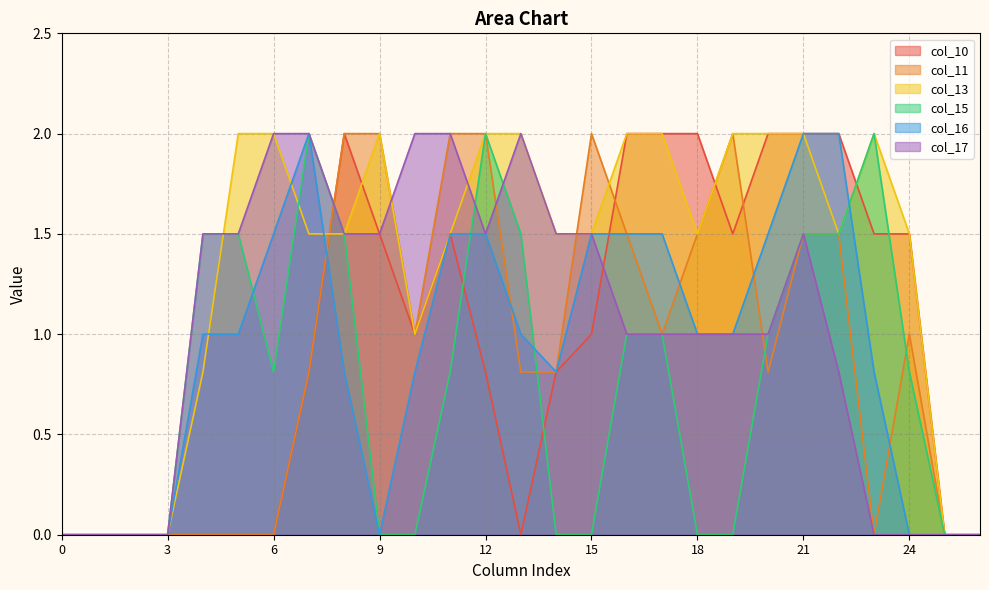

Reading right to left, transcribe all the data shown in this chart.

col_10: 26=0.0	25=0.0	24=1.5	23=1.5	22=2.0	21=2.0	20=2.0	19=1.5	18=2.0	17=2.0	16=2.0	15=1.0	14=0.8	13=0.0	12=0.8	11=1.5	10=1.0	9=1.5	8=2.0	7=0.8	6=0.0	5=0.0	4=0.0	3=0.0	2=0.0	1=0.0	0=0.0
col_11: 26=0.0	25=0.0	24=1.0	23=0.0	22=1.5	21=1.5	20=0.8	19=2.0	18=1.5	17=1.0	16=1.5	15=2.0	14=0.8	13=0.8	12=2.0	11=2.0	10=1.0	9=2.0	8=2.0	7=0.8	6=0.0	5=0.0	4=0.0	3=0.0	2=0.0	1=0.0	0=0.0
col_13: 26=0.0	25=0.0	24=1.5	23=2.0	22=1.5	21=2.0	20=2.0	19=2.0	18=1.5	17=2.0	16=2.0	15=1.5	14=1.5	13=2.0	12=2.0	11=1.5	10=1.0	9=2.0	8=1.5	7=1.5	6=2.0	5=2.0	4=0.8	3=0.0	2=0.0	1=0.0	0=0.0
col_15: 26=0.0	25=0.0	24=0.8	23=2.0	22=1.5	21=1.5	20=1.0	19=0.0	18=0.0	17=1.0	16=1.0	15=0.0	14=0.0	13=1.5	12=2.0	11=0.8	10=0.0	9=0.0	8=1.5	7=2.0	6=0.8	5=1.5	4=1.5	3=0.0	2=0.0	1=0.0	0=0.0
col_16: 26=0.0	25=0.0	24=0.0	23=0.8	22=2.0	21=2.0	20=1.5	19=1.0	18=1.0	17=1.5	16=1.5	15=1.5	14=0.8	13=1.0	12=1.5	11=1.5	10=0.8	9=0.0	8=0.8	7=2.0	6=1.5	5=1.0	4=1.0	3=0.0	2=0.0	1=0.0	0=0.0
col_17: 26=0.0	25=0.0	24=0.0	23=0.0	22=0.8	21=1.5	20=1.0	19=1.0	18=1.0	17=1.0	16=1.0	15=1.5	14=1.5	13=2.0	12=1.5	11=2.0	10=2.0	9=1.5	8=1.5	7=2.0	6=2.0	5=1.5	4=1.5	3=0.0	2=0.0	1=0.0	0=0.0